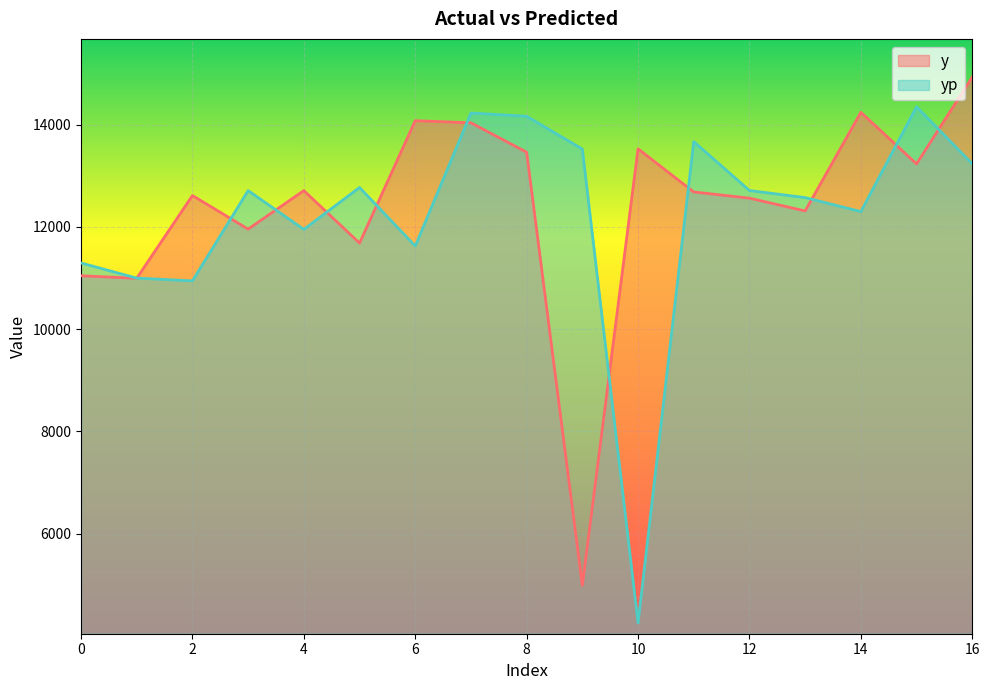

What is the value of the y point at the 8th from the left?

14035.3